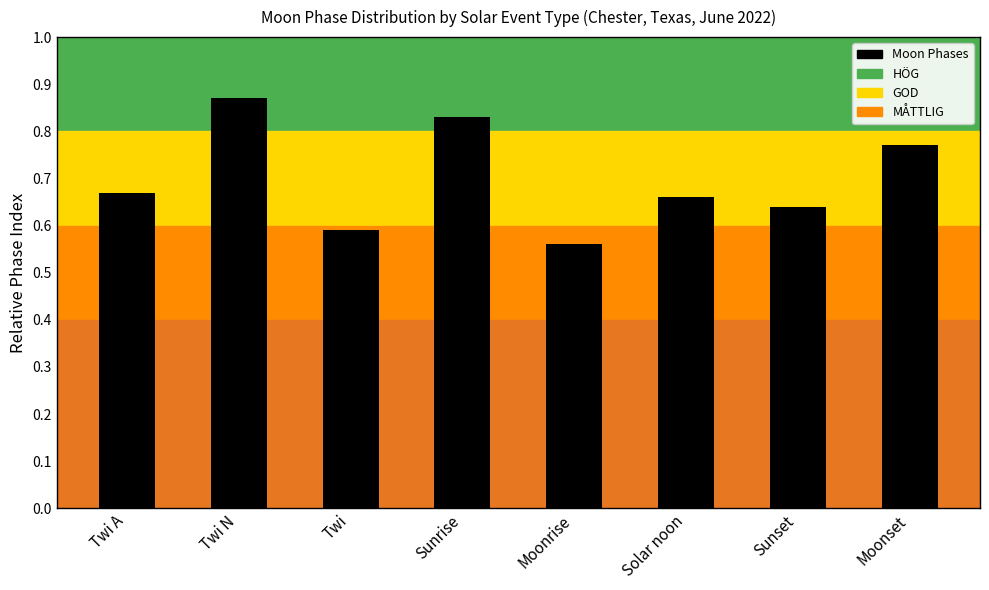

Where is the data nearest to the value 0?

Moonrise